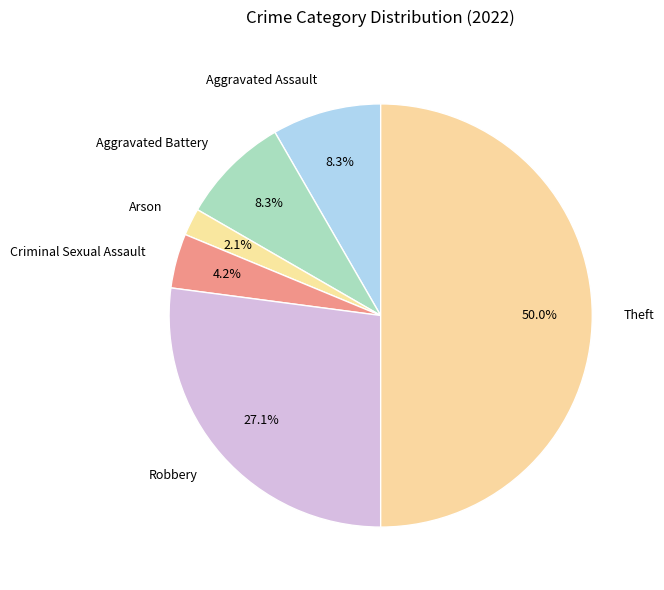

Is Aggravated Battery the majority of the pie?

No